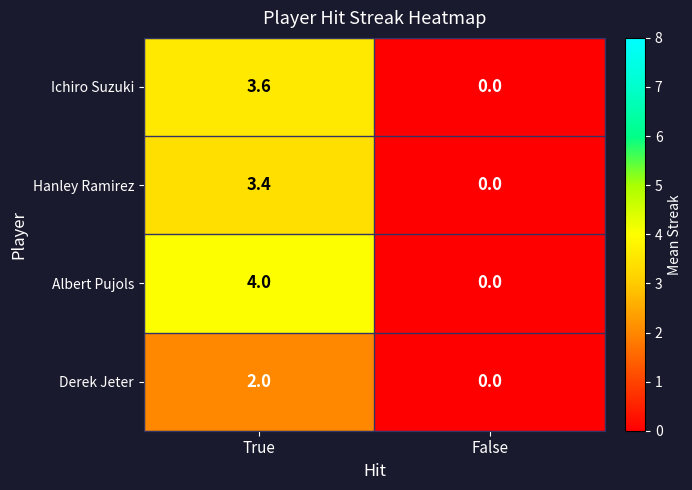

Reading right to left, extract all data points from this chart.

Ichiro Suzuki: False=0.0	True=3.6
Hanley Ramirez: False=0.0	True=3.4
Albert Pujols: False=0.0	True=4.0
Derek Jeter: False=0.0	True=2.0